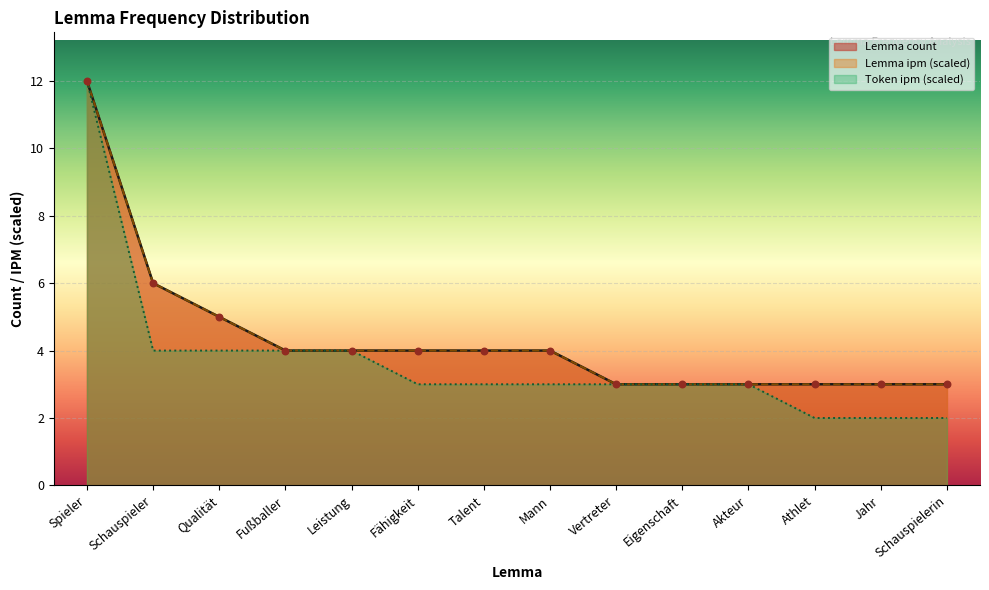

What is the total value across all series at Mann?

11.0